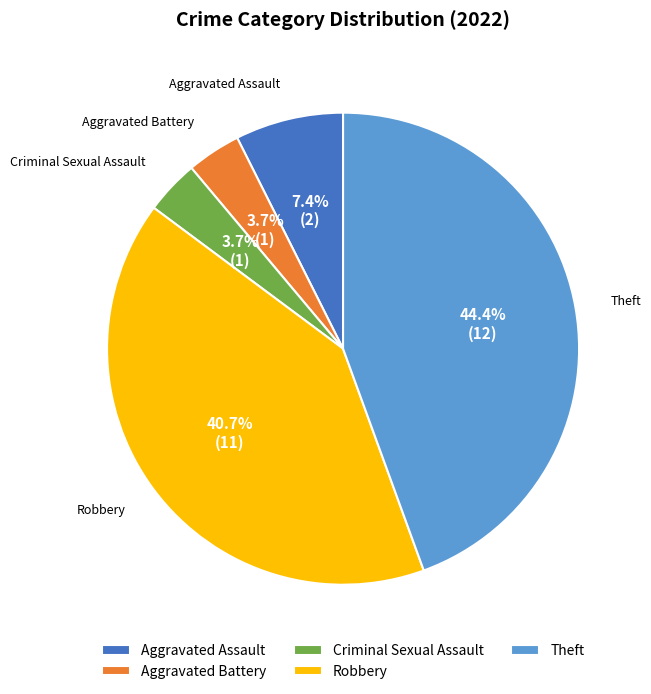

Approximately how many times larger is the value at Theft compared to Criminal Sexual Assault?

12.0